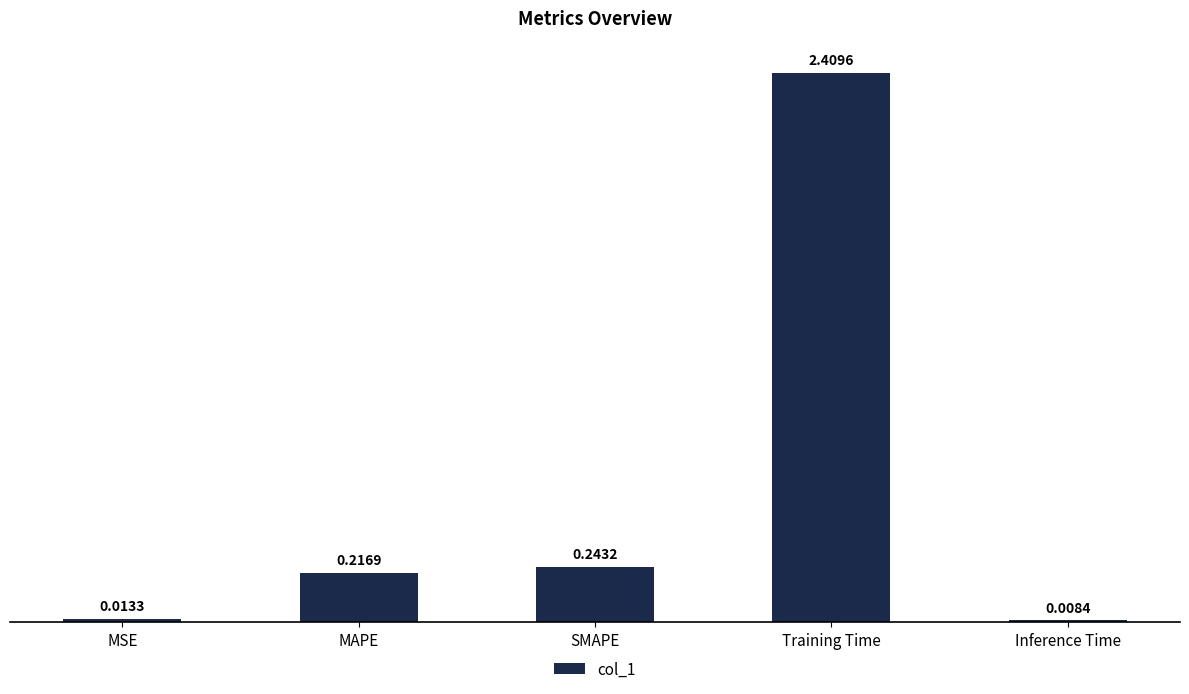

Read the value at Training Time.

2.4